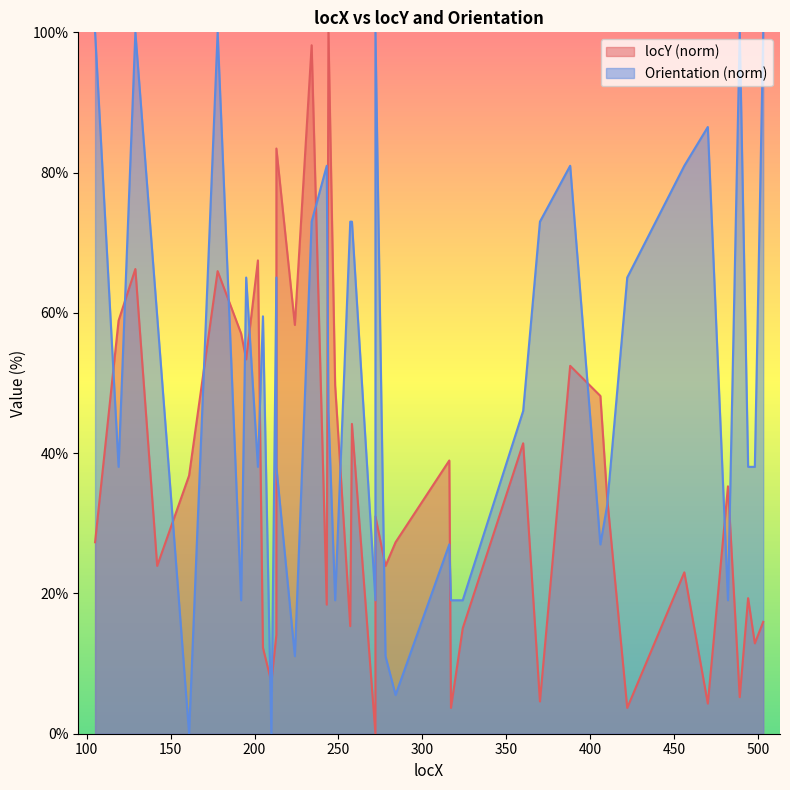

What is the value of the locY point at the 32nd from the left?

33.7